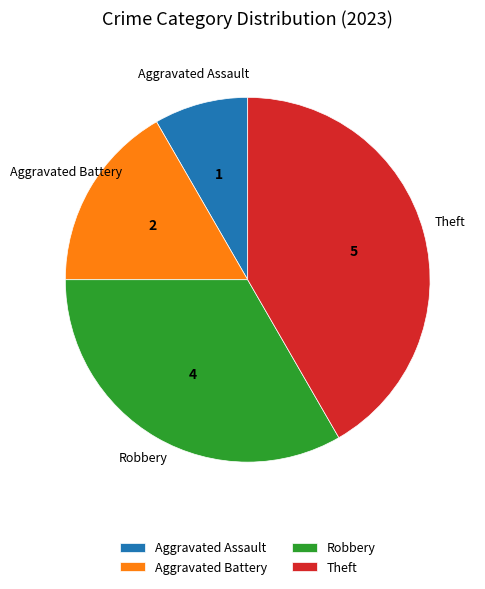

What is the smallest slice in the pie chart?

Aggravated Assault